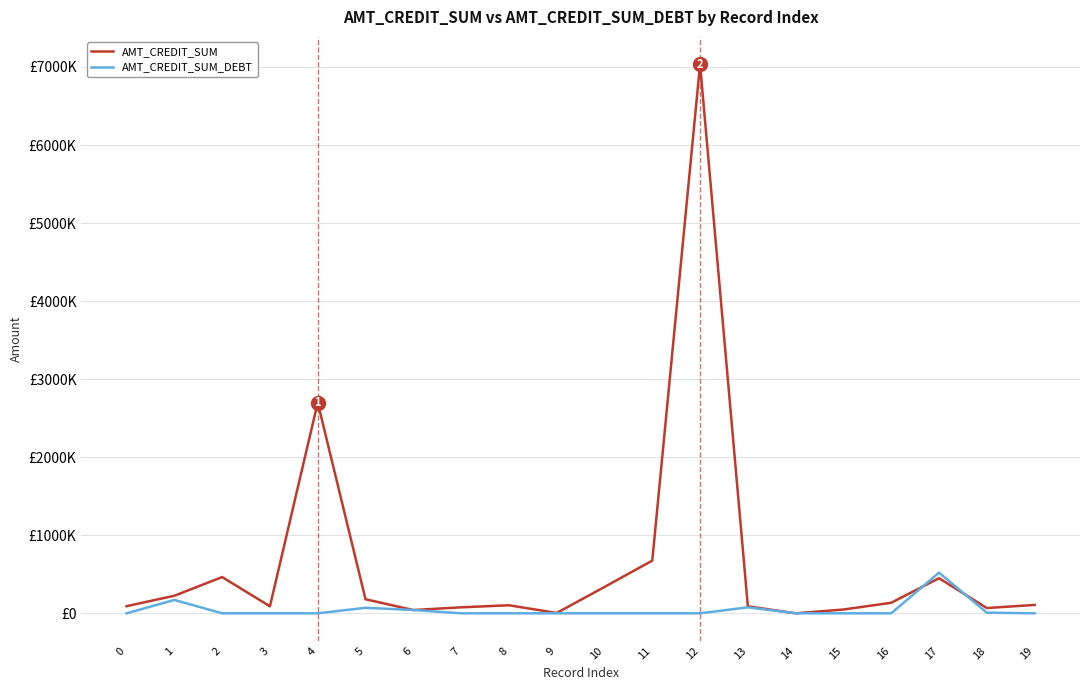

Is the value of AMT_CREDIT_SUM at 19 greater than the value of AMT_CREDIT_SUM_DEBT at 15?

Yes